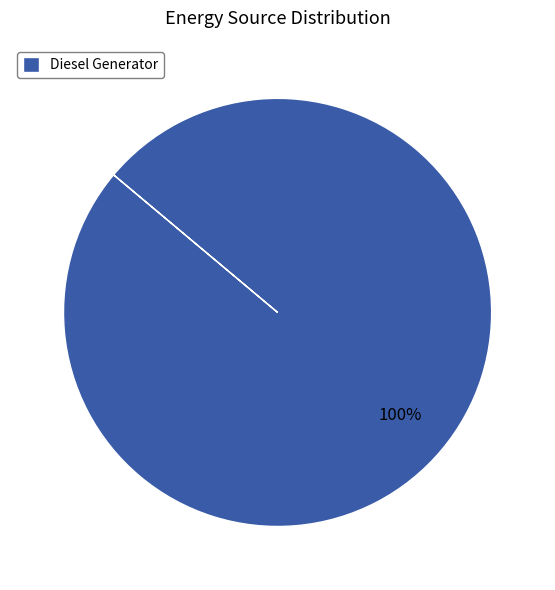

Is it true that Diesel Generator is 100% of the pie?

True